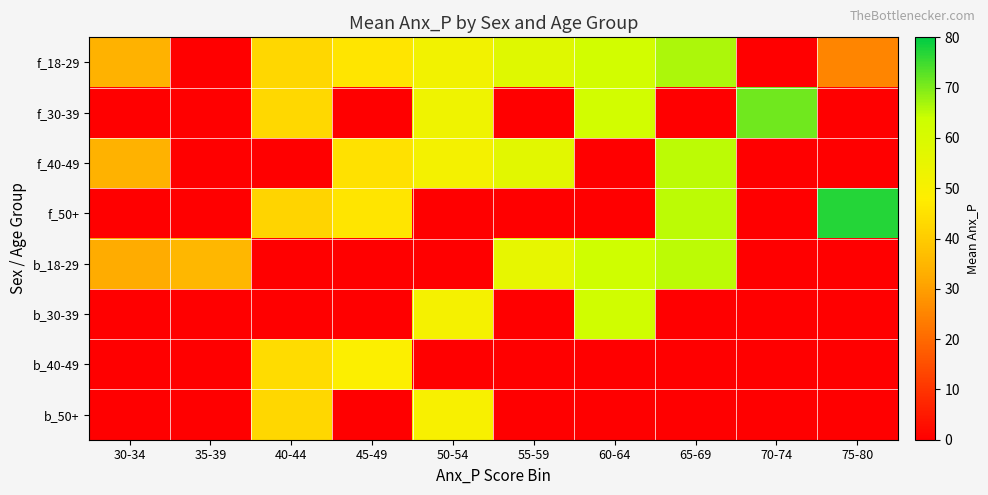

At which category does the chart reach its minimum across all series?

35-39